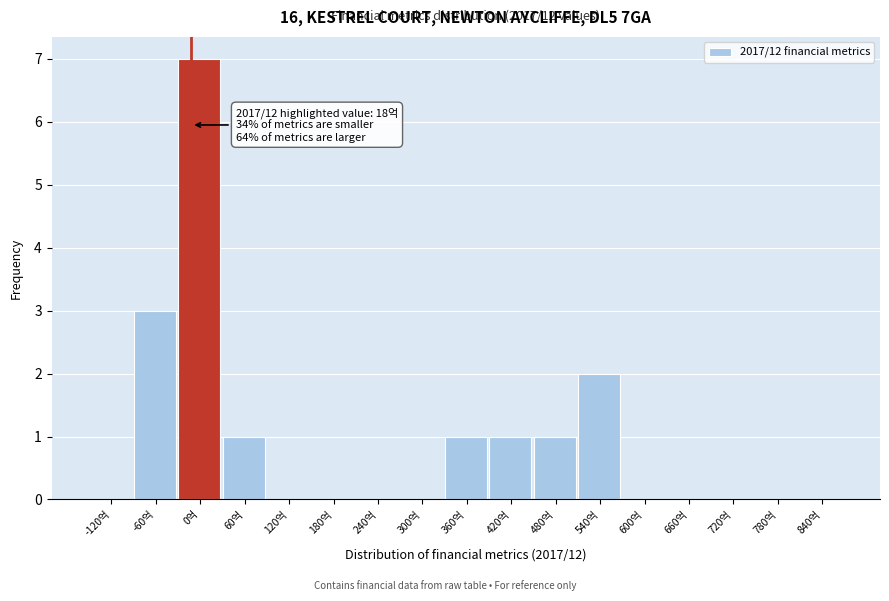

Reading left to right, what are all the values shown in this chart?

-120억=0	-60억=3	0억=7	60억=1	120억=0	180억=0	240억=0	300억=0	360억=1	420억=1	480억=1	540억=2	600억=0	660억=0	720억=0	780억=0	840억=0